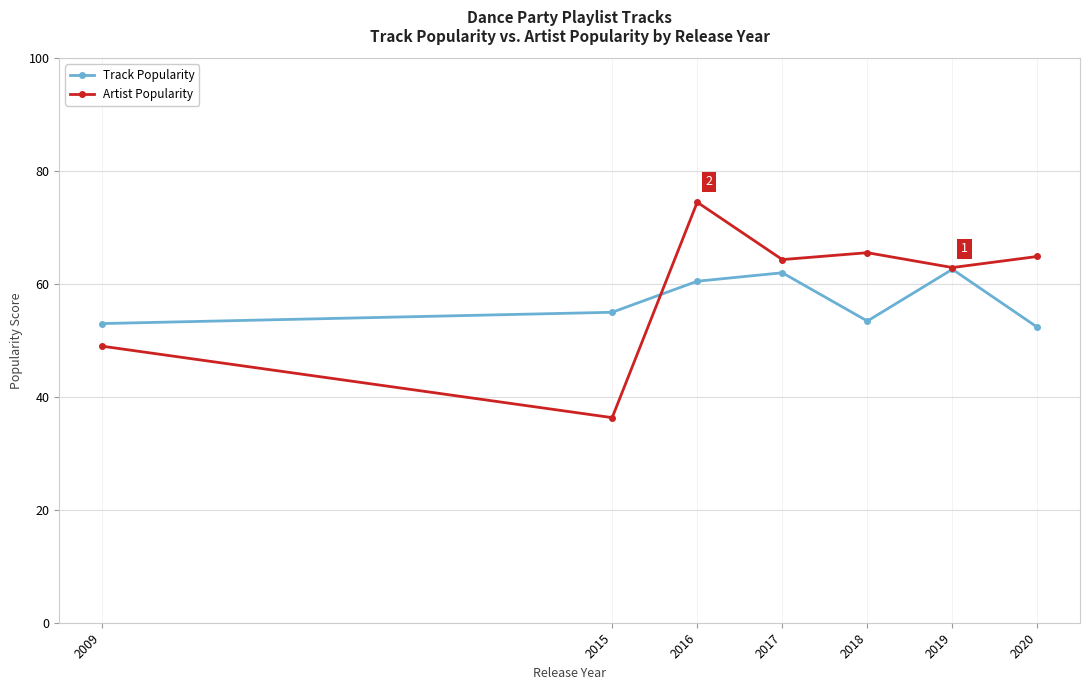

At 2015, list the series in order from smallest to largest.

Artist Popularity, Track Popularity